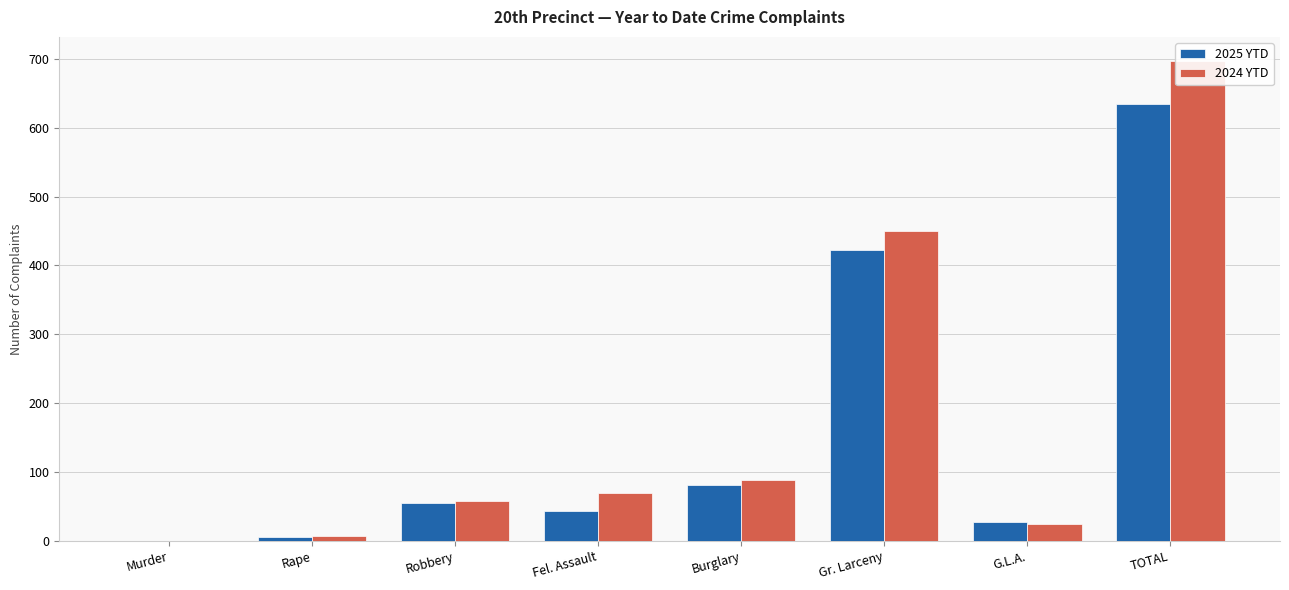

How many data points in 2025 YTD are less than 55?

4